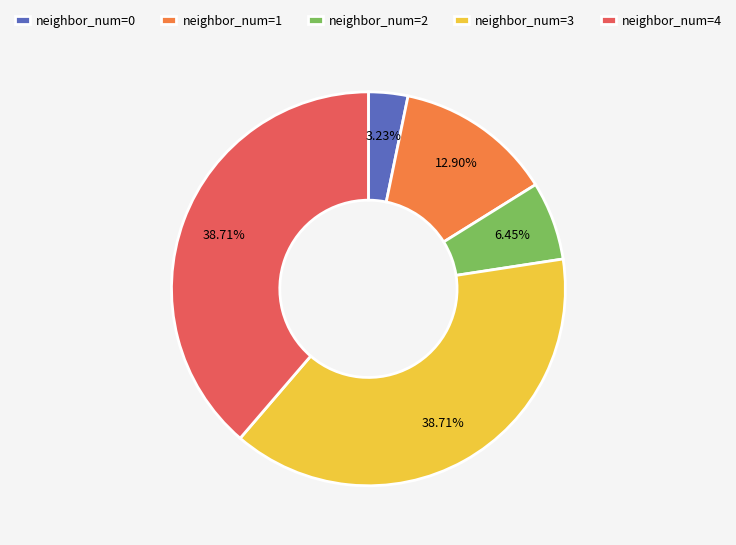

Which has a higher value, neighbor_num=0 or neighbor_num=1?

neighbor_num=1